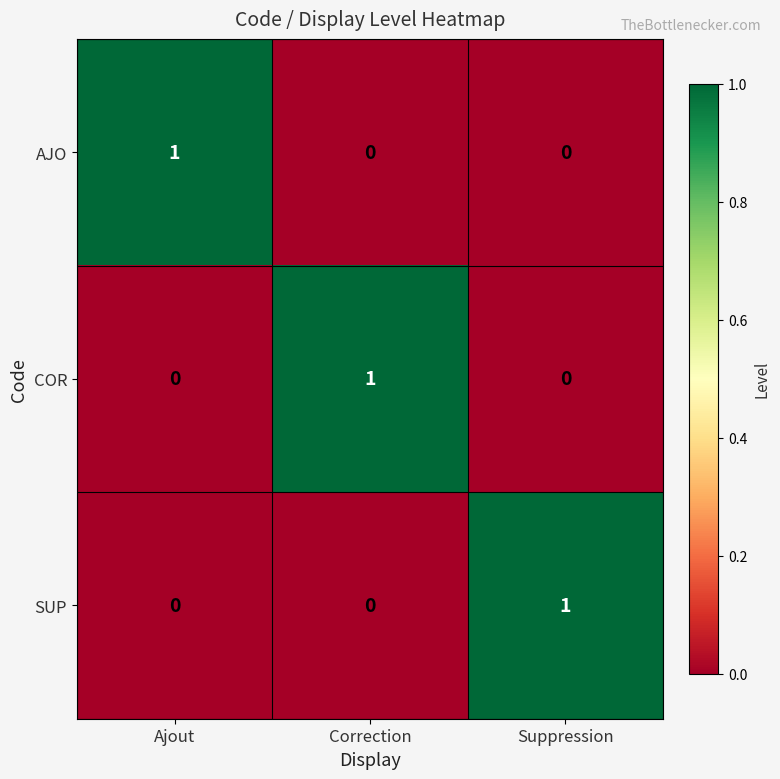

True or false: COR has a value of 0 at Ajout.

True